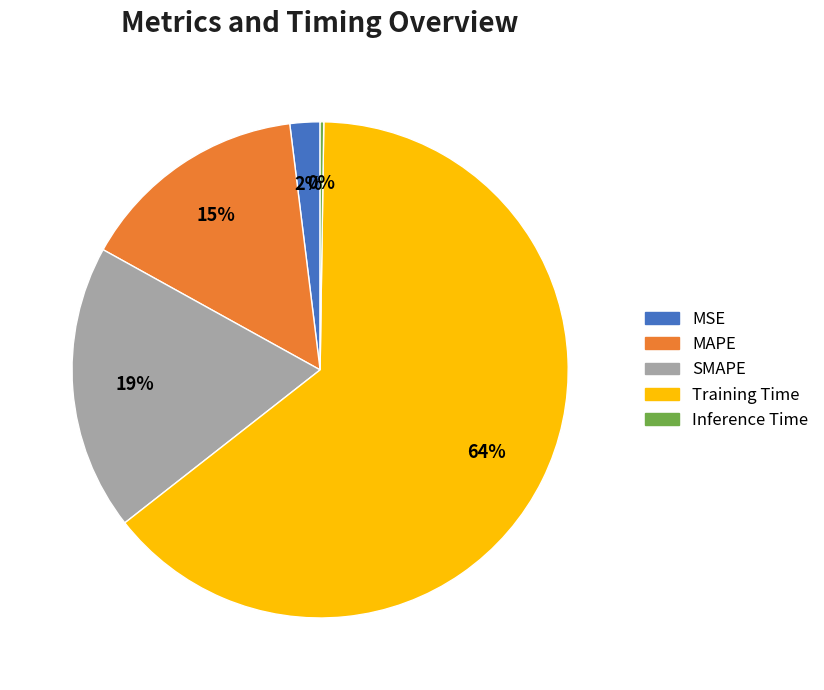

Is there any slice that represents more than half of the pie?

Yes